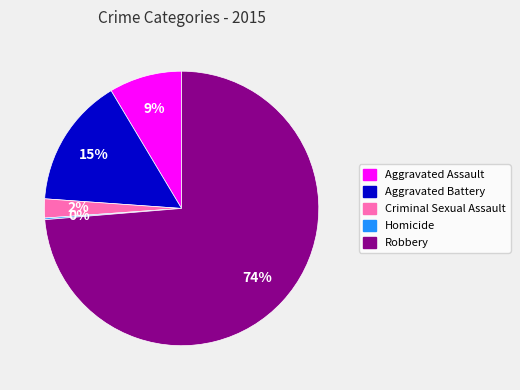

Does Robbery account for over 50% of the chart?

Yes